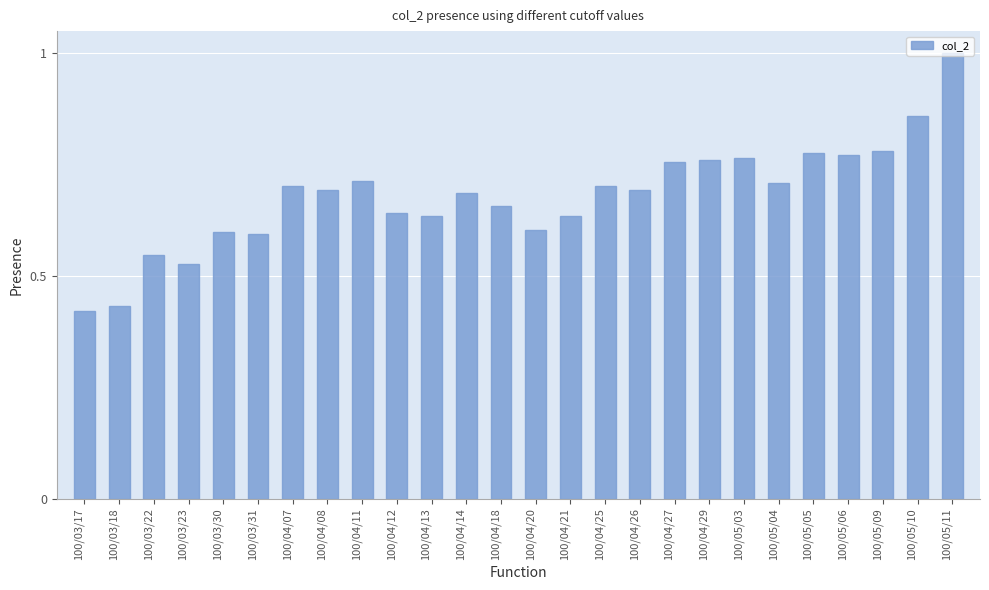

What is the label of the 14th bar from the left?

100/04/20